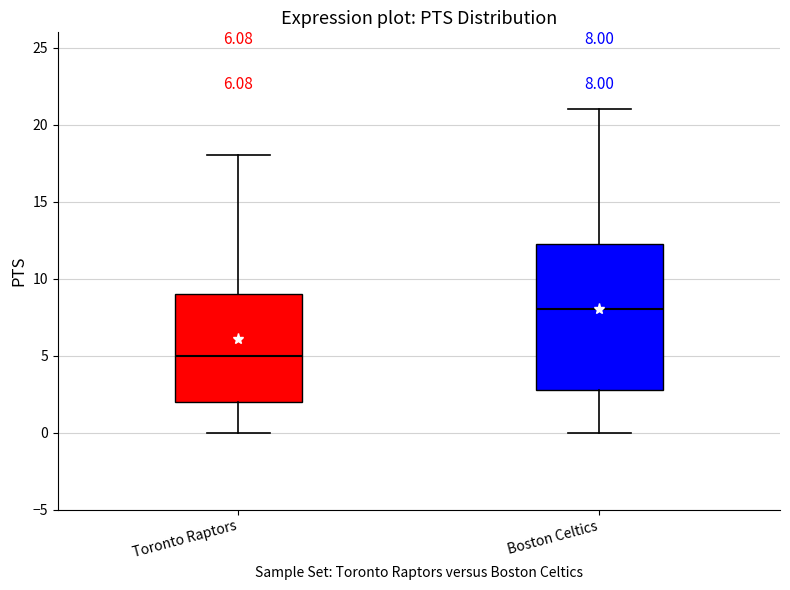

Which box is the tallest, from its lower edge to its upper edge?

Boston Celtics